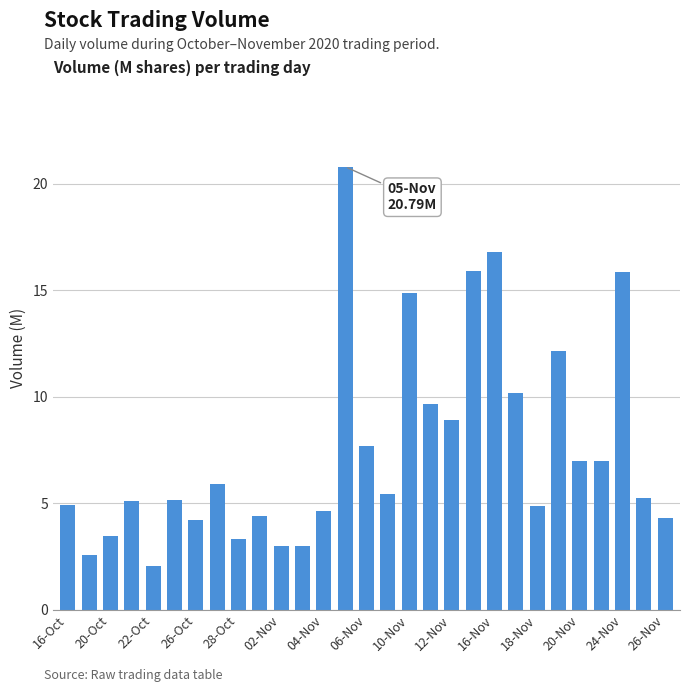

What is the value of the 13th bar from the left?

4.6